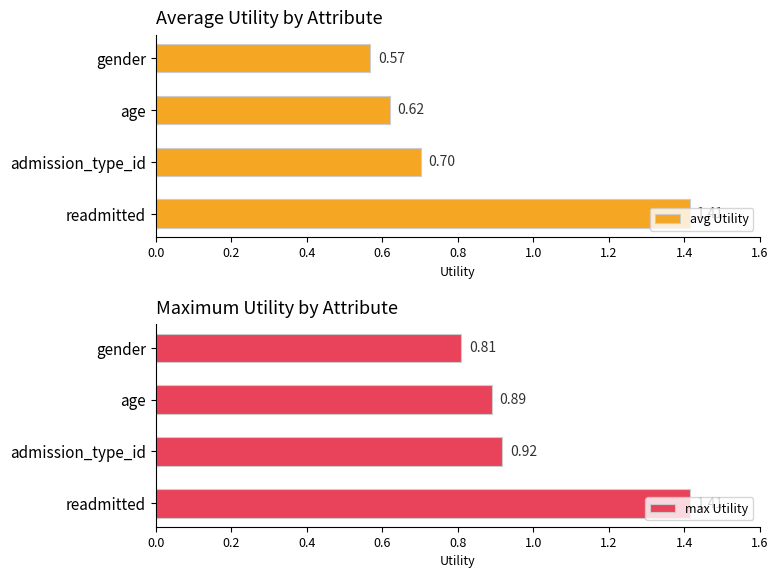

Rank the categories by max Utility value from highest to lowest.

readmitted, admission_type_id, age, gender